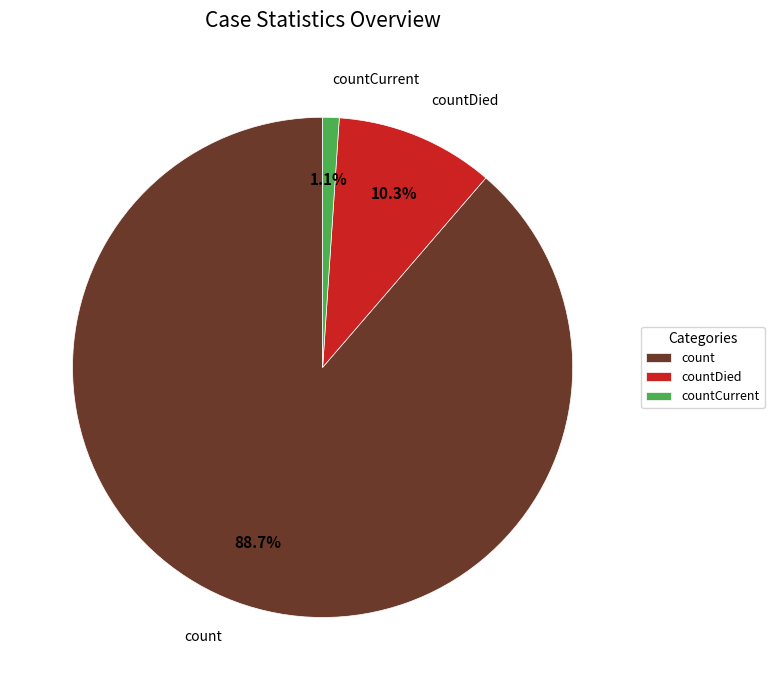

Count the number of slices in the pie.

3